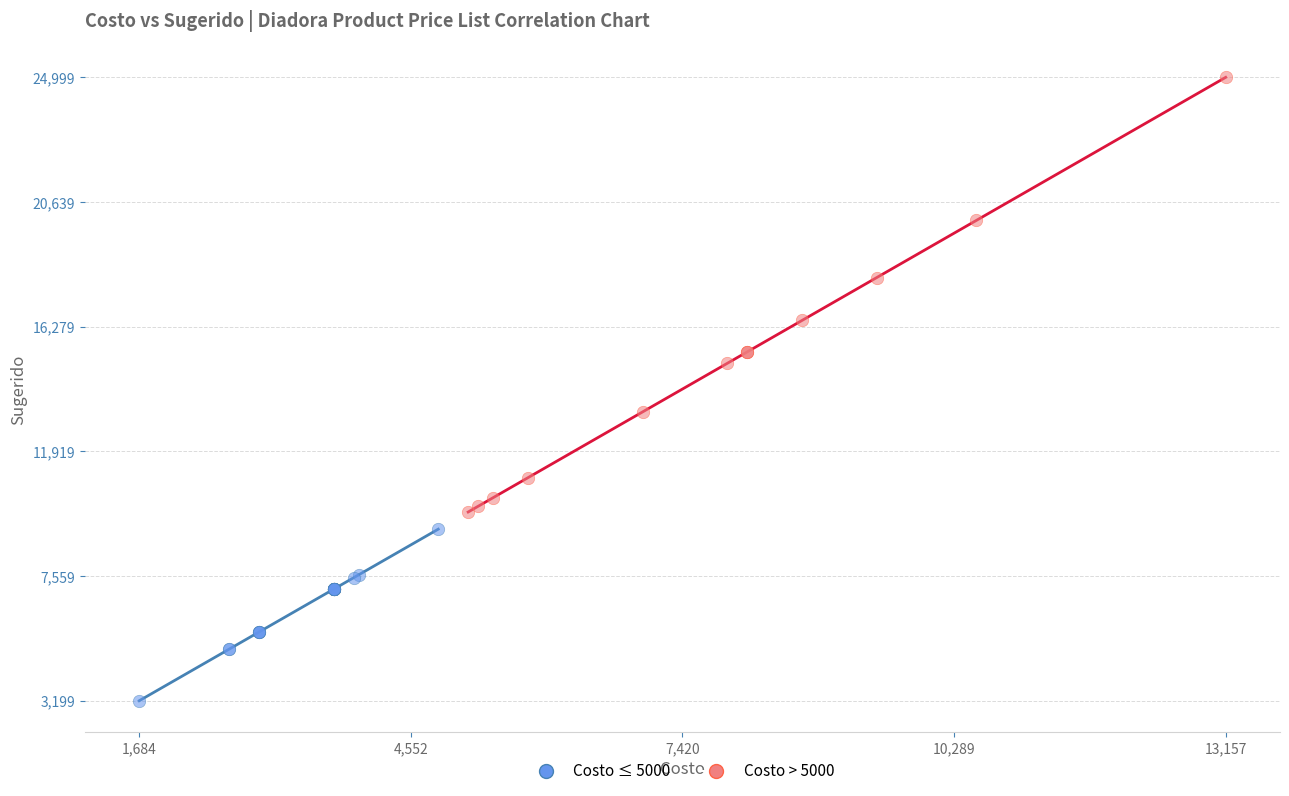

Which series has the largest Y range (max minus min)?

Costo > 5000